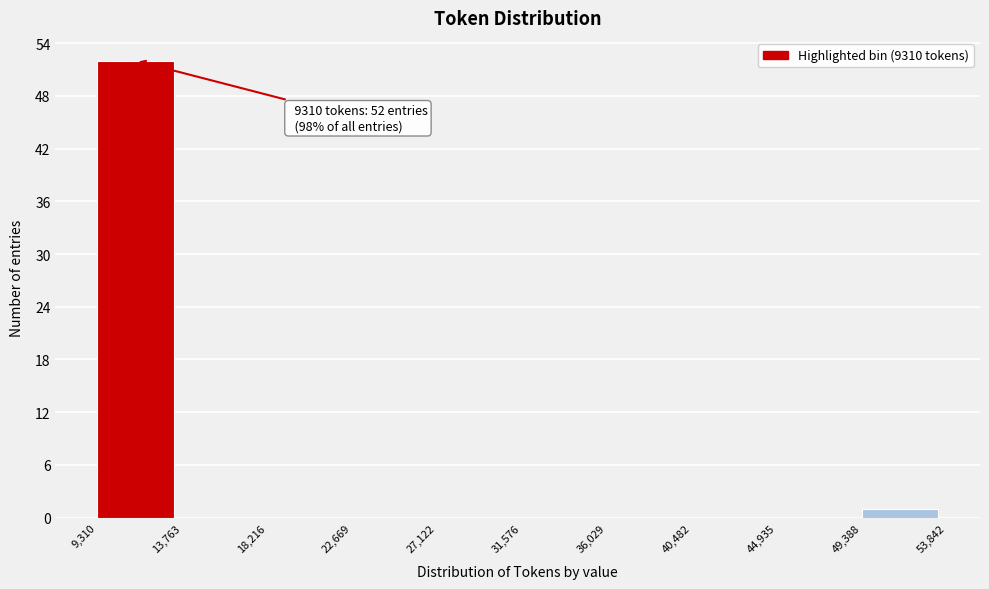

Over which range of the x-axis is the bar tallest?

9,310 to 13,763